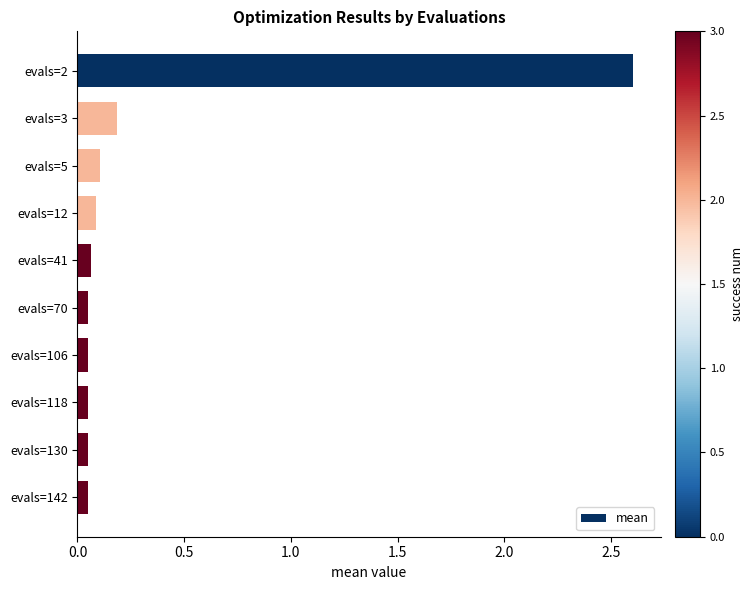

At which label is the value closest to 1?

evals=3